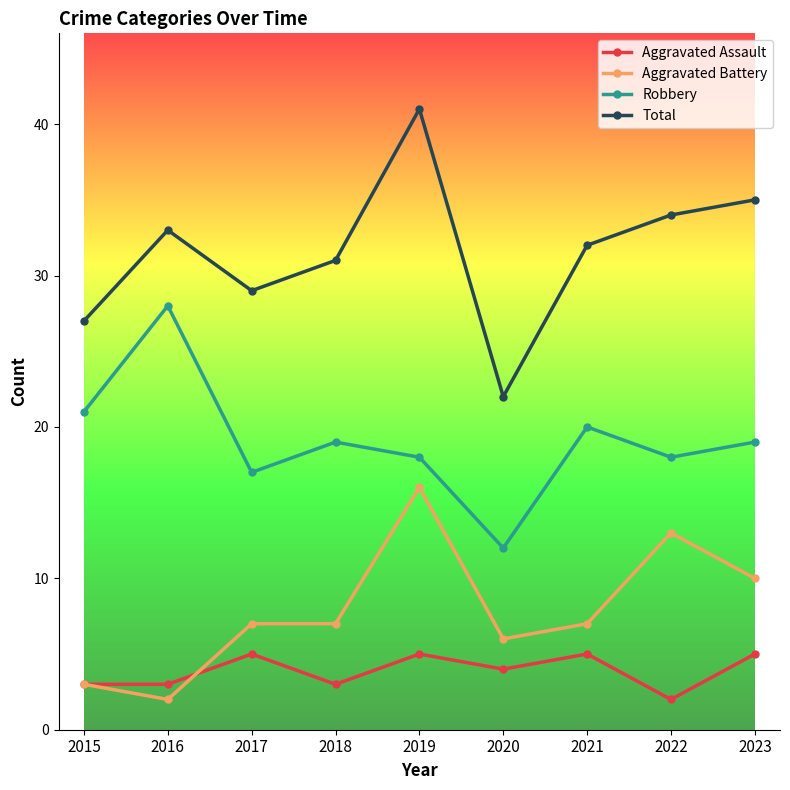

True or false: Aggravated Battery has a value of 13 at 2022.

True